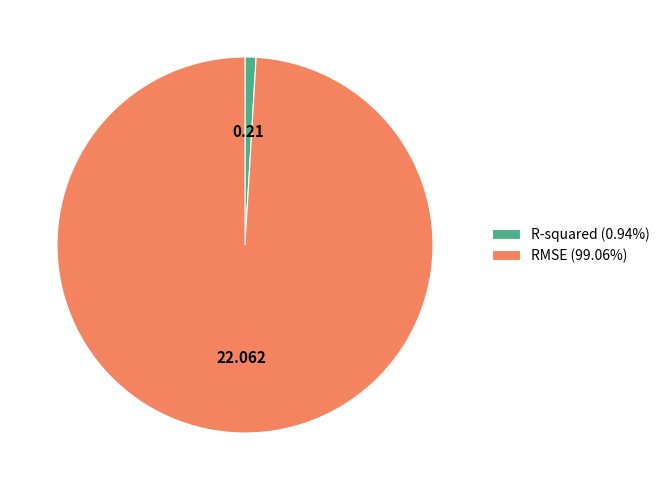

How many slices are in this pie chart?

2